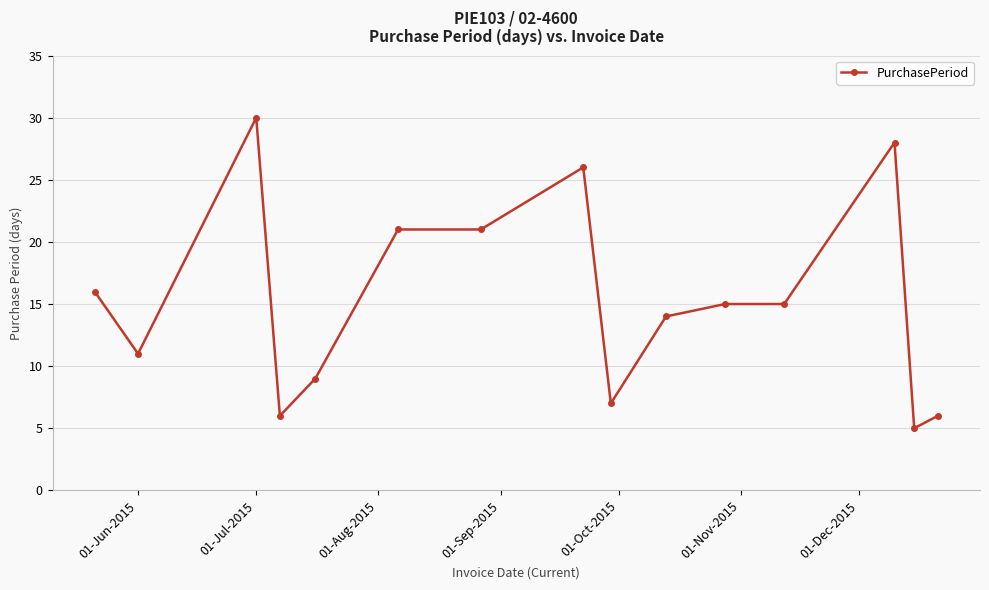

What is the greatest value displayed?

30